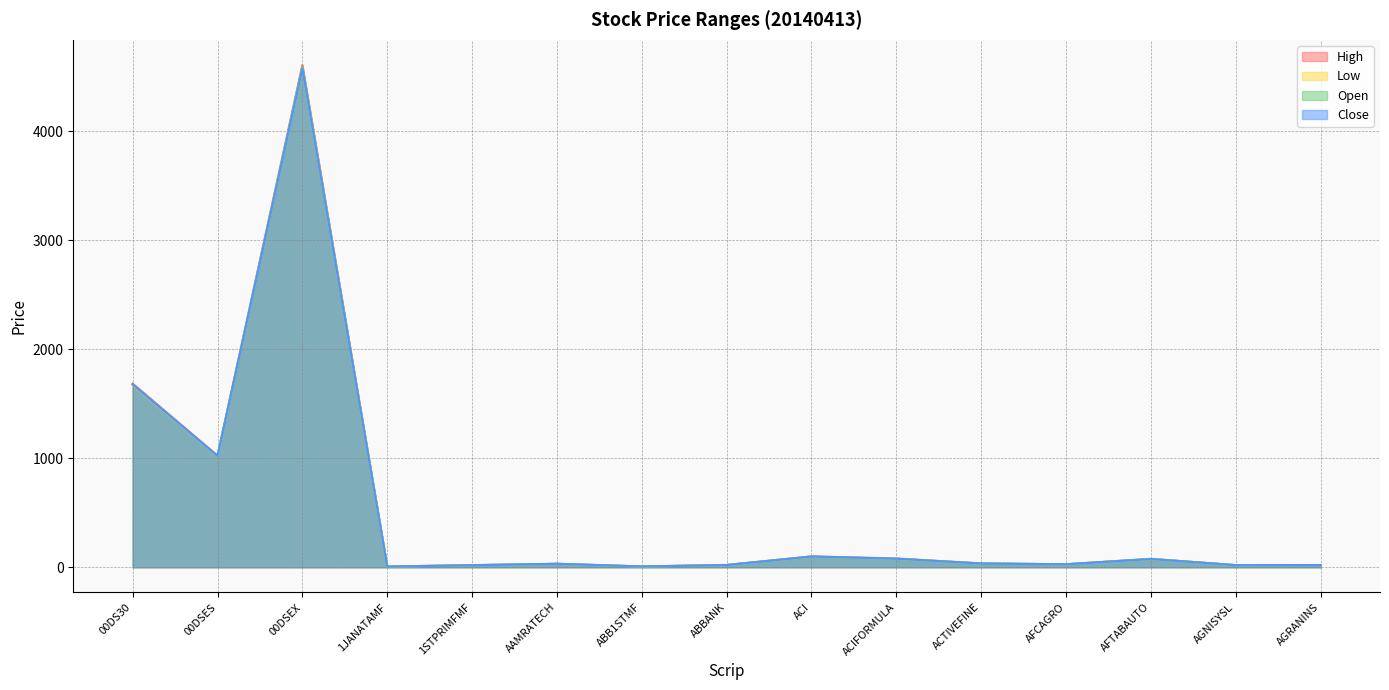

Which series has the largest total across all categories?

High